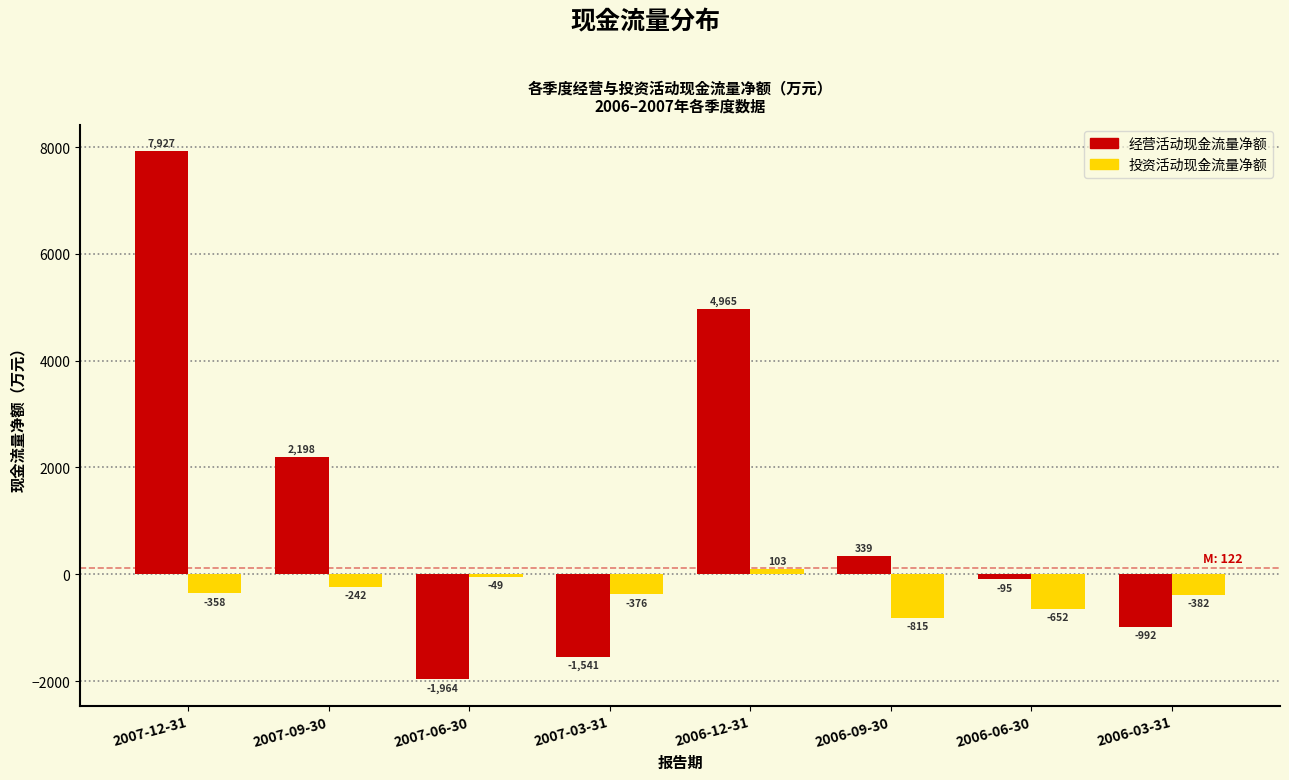

Reading left to right, what are all the values shown in this chart?

经营活动现金流量净额: 7927	2198	-1964	-1541	4965	339	-95	-992
投资活动现金流量净额: -358	-242	-49	-376	103	-815	-652	-382